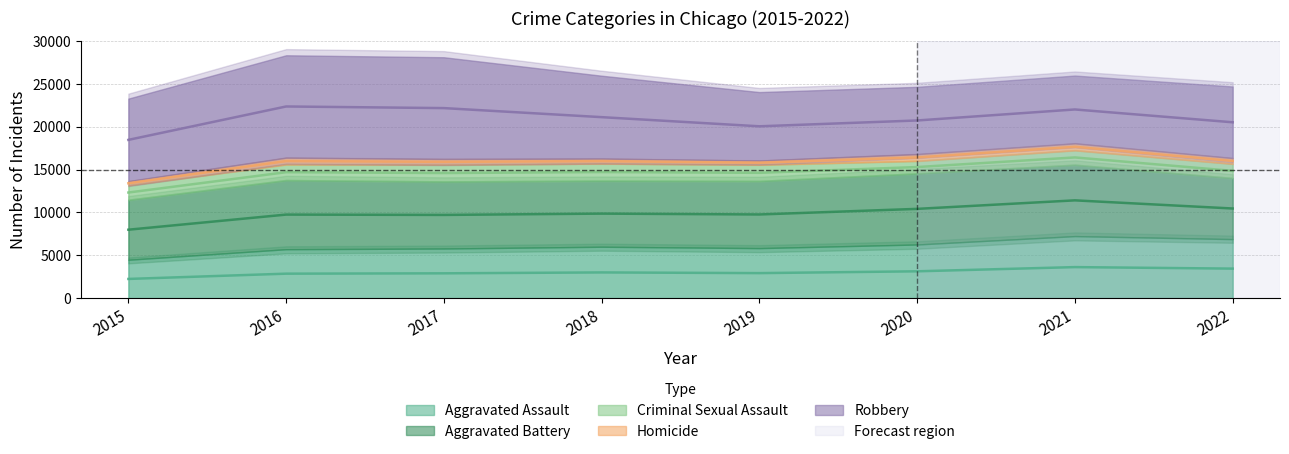

The Homicide series shows 317 at 2018. True or false?

False